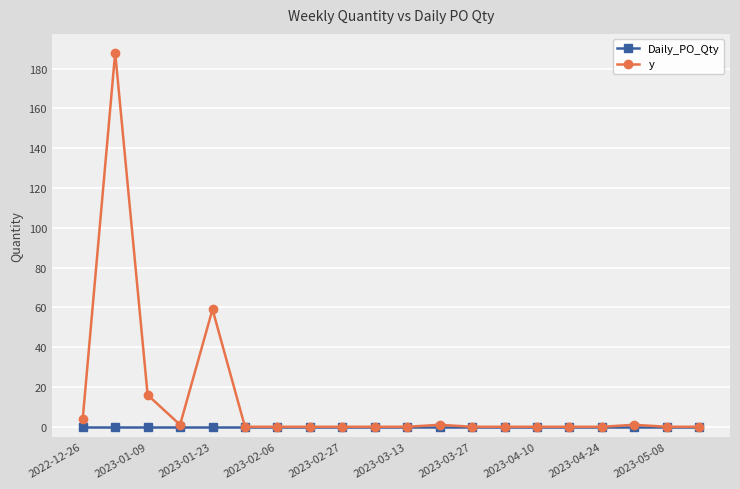

What is the greatest value displayed?

188